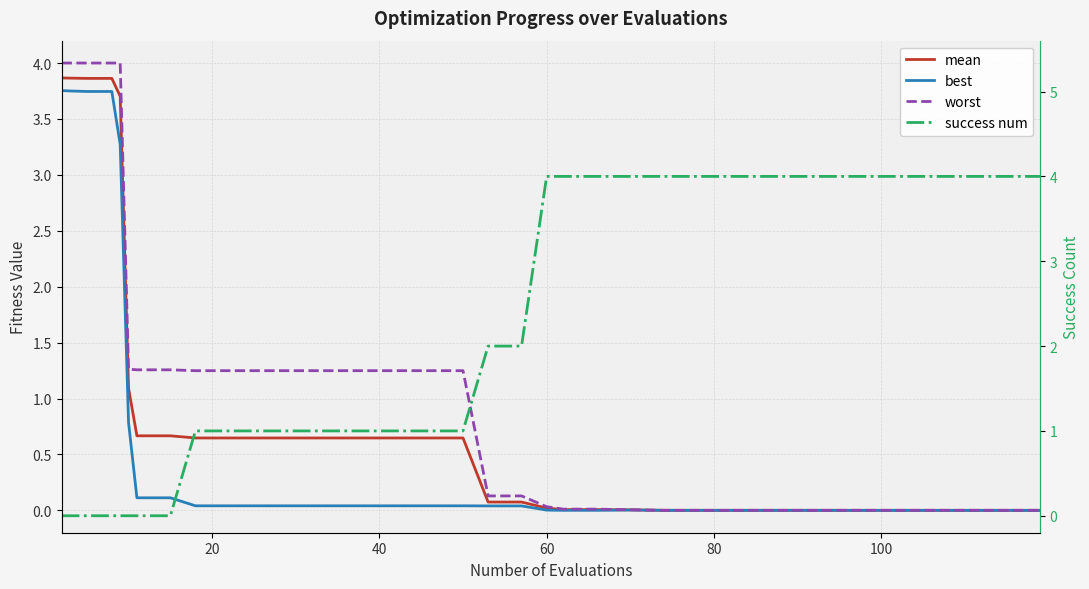

What is the difference between the maximum and second lowest values in the worst series?

4.0